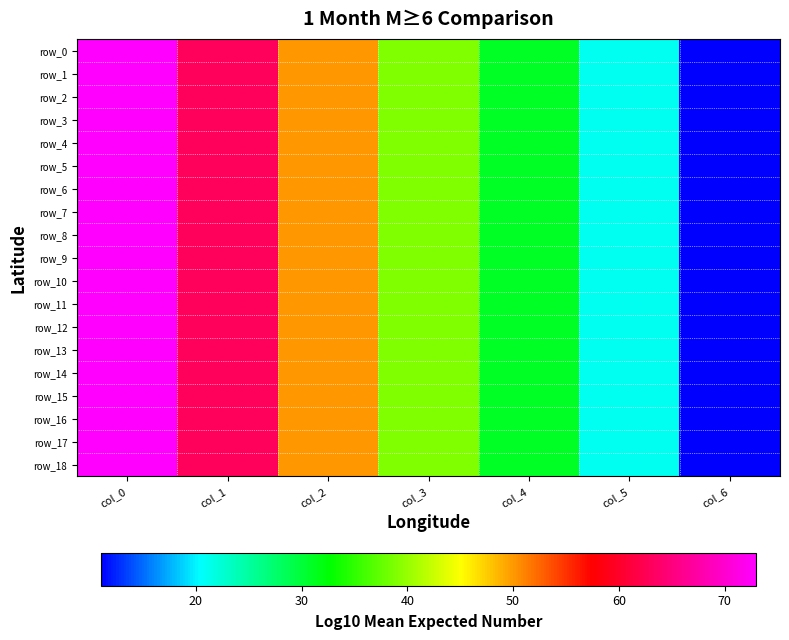

How many data points does each series have?

7